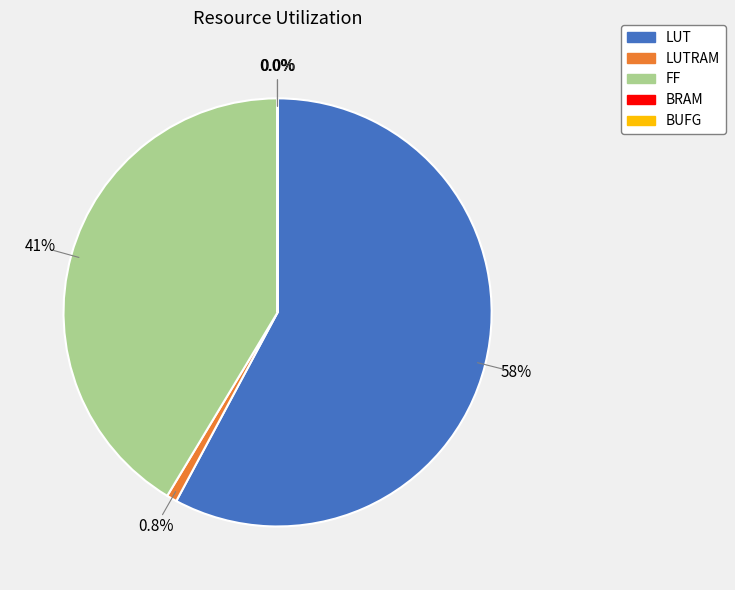

Does any single category account for the majority?

Yes